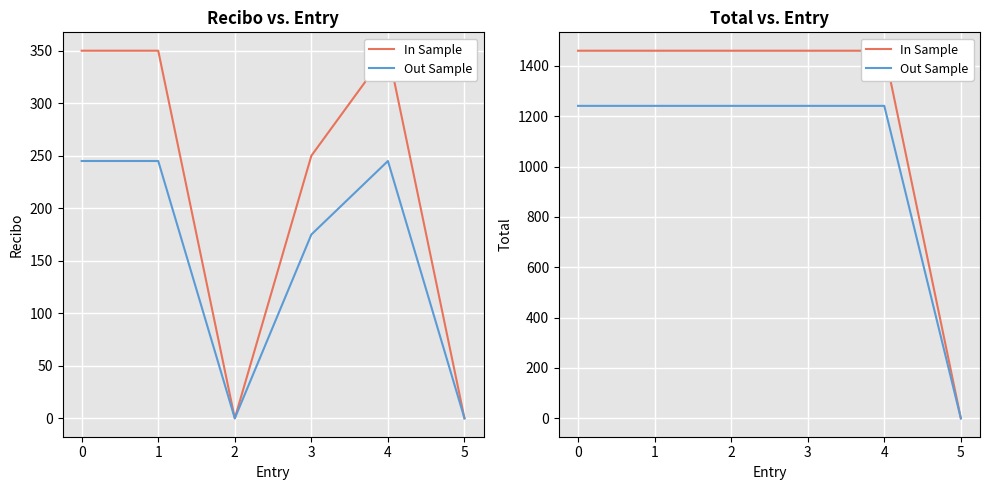

Reading left to right, what are all the values shown in this chart?

In Sample: 0=1460	1=1460	2=1460	3=1460	4=1460	5=0
Out Sample: 0=1241	1=1241	2=1241	3=1241	4=1241	5=0